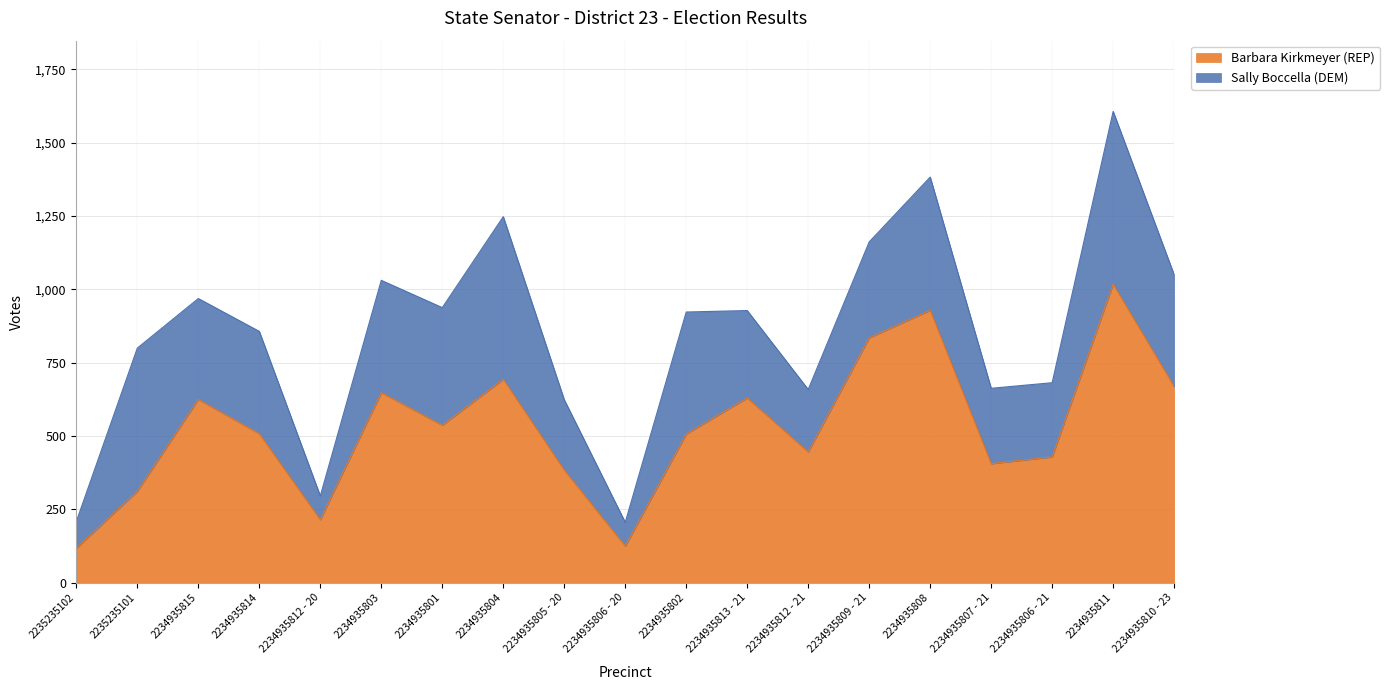

What is the change in value from 2234935805 - 20 to 2234935808?

+545